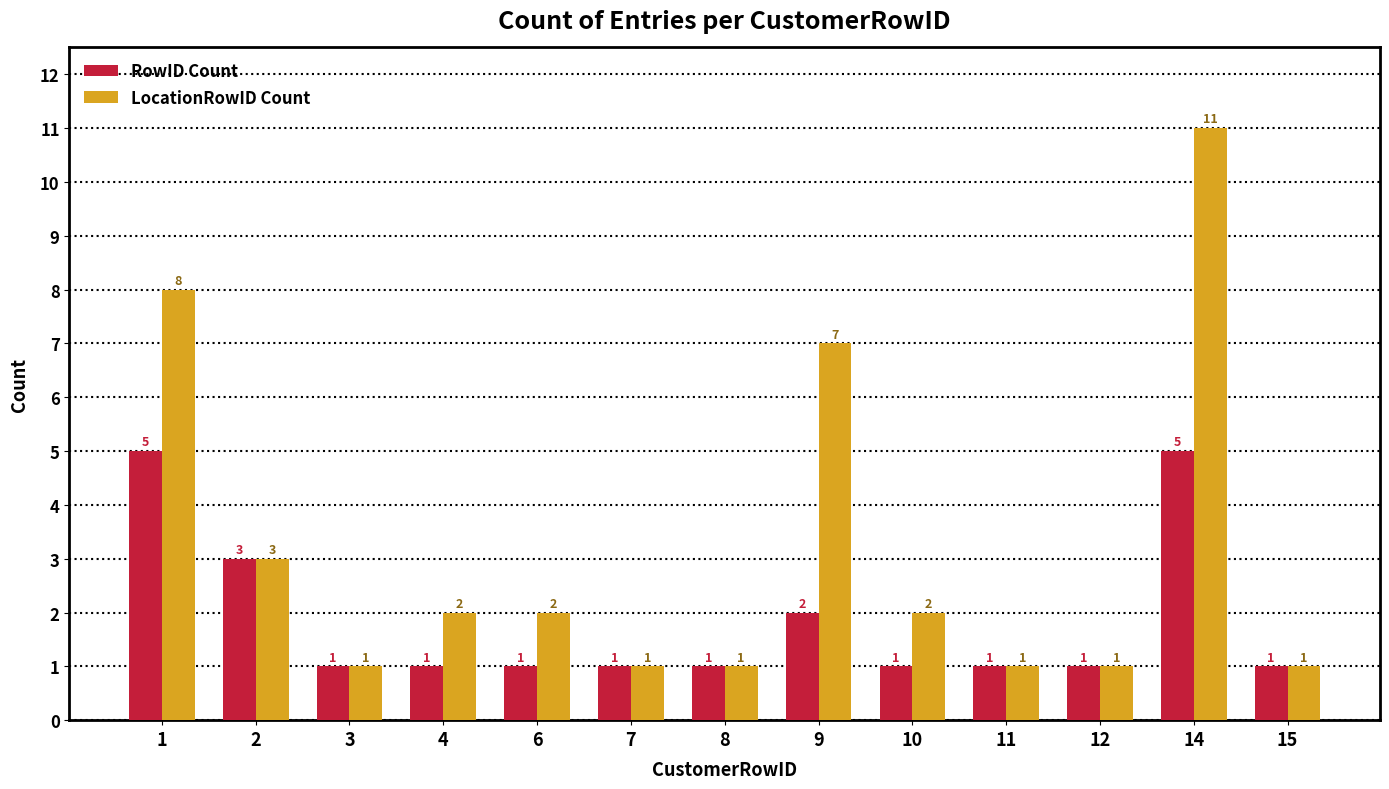

Which series changed the most between 6 and 8?

LocationRowID Count